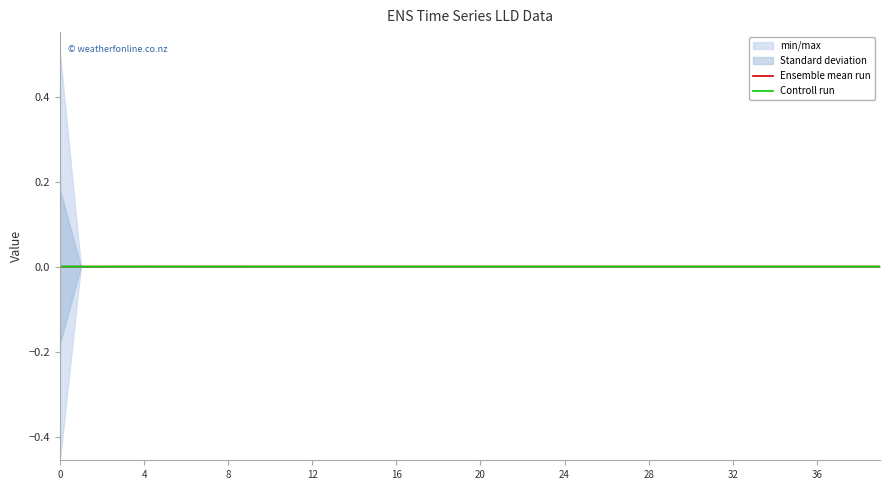

What is the label of the 3rd point from the left?

8